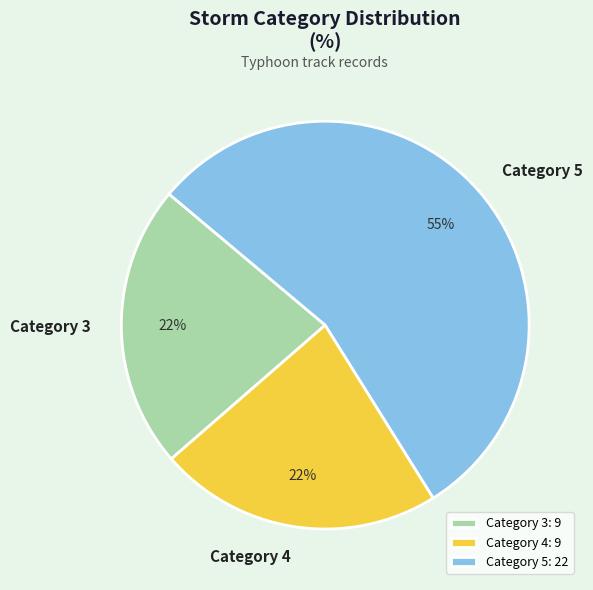

What is the ratio of the value at Category 4 to the value at Category 5?

0.4